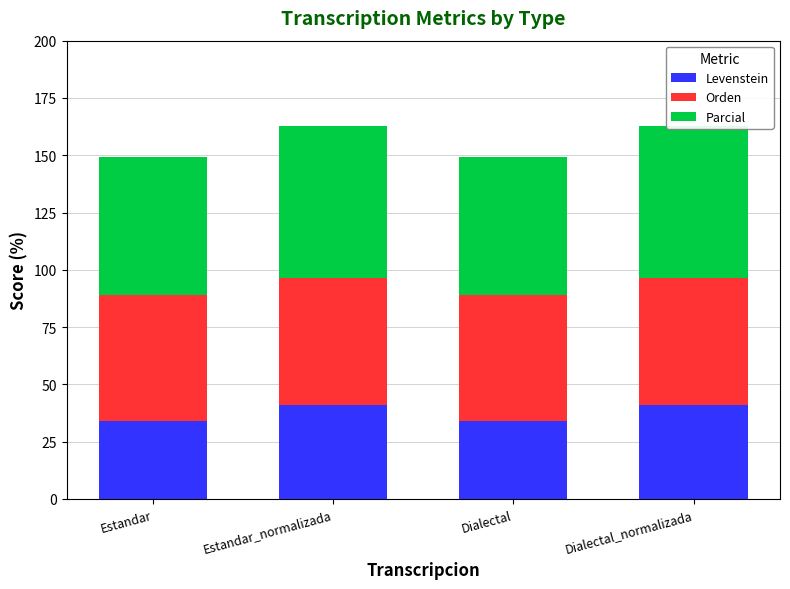

What is the value of the Levenstein bar at the 2nd from the left?

40.9